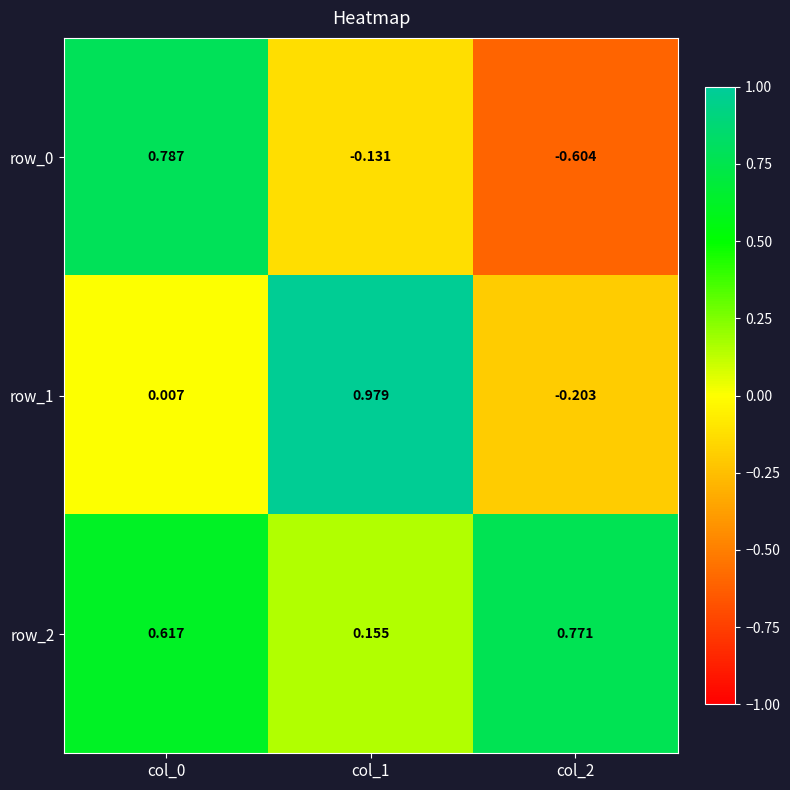

What is the difference between the maximum and minimum values in the row_1 series?

1.2